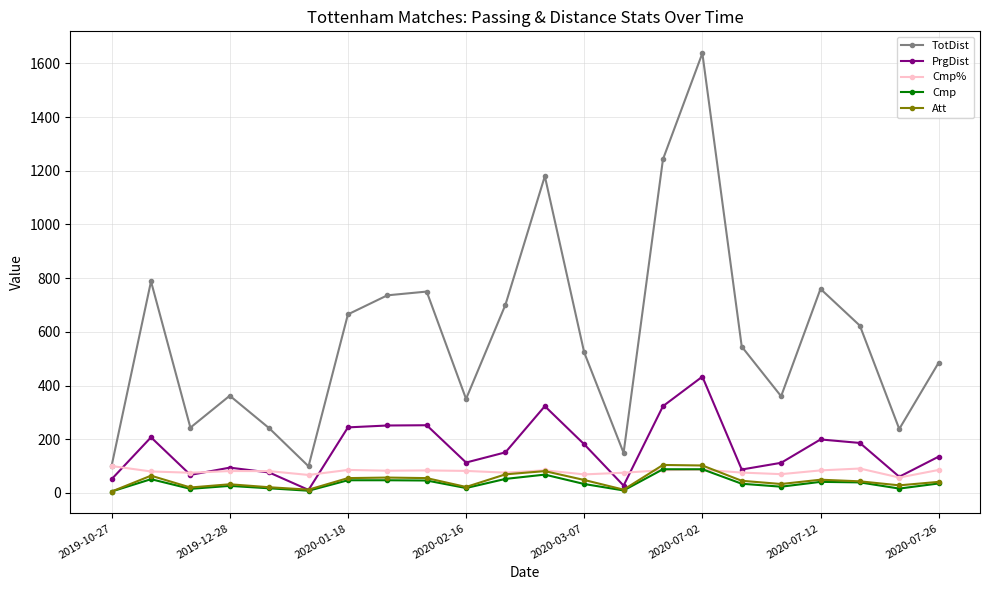

Which series has the largest range (max minus min)?

TotDist